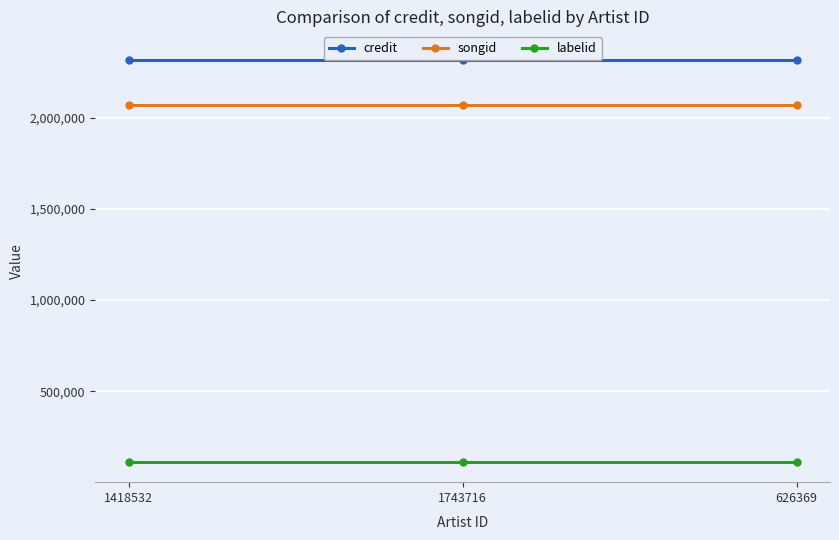

What is the label of the 3rd point from the left?

626369